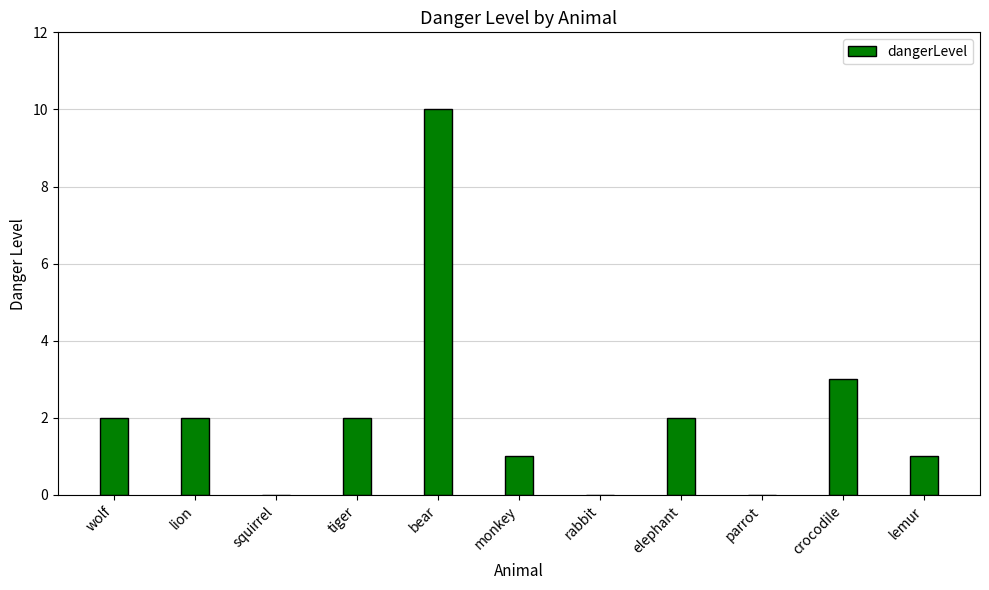

The chart shows a value of 3 at crocodile. True or false?

True